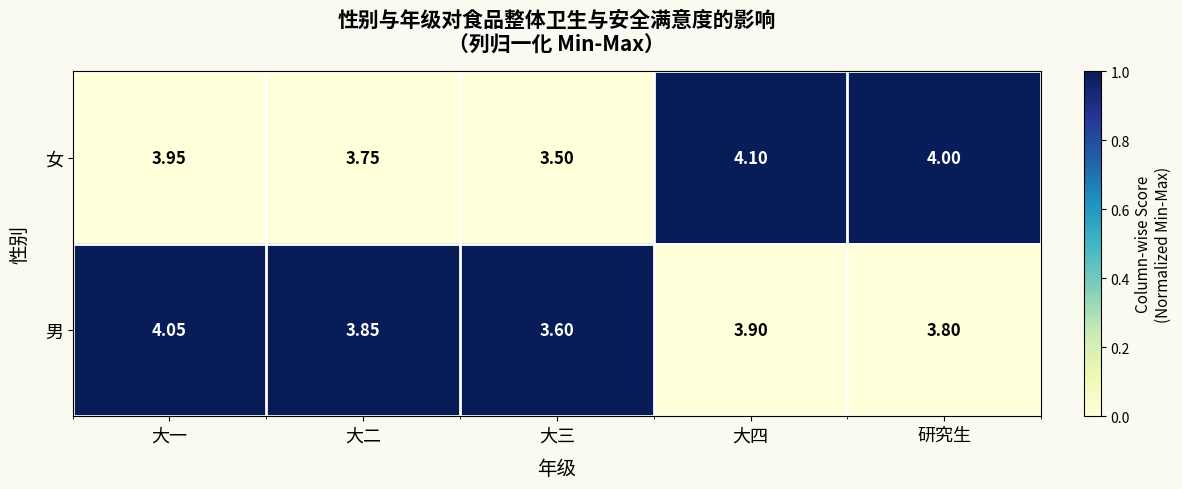

Which category has the highest value across all series?

大四